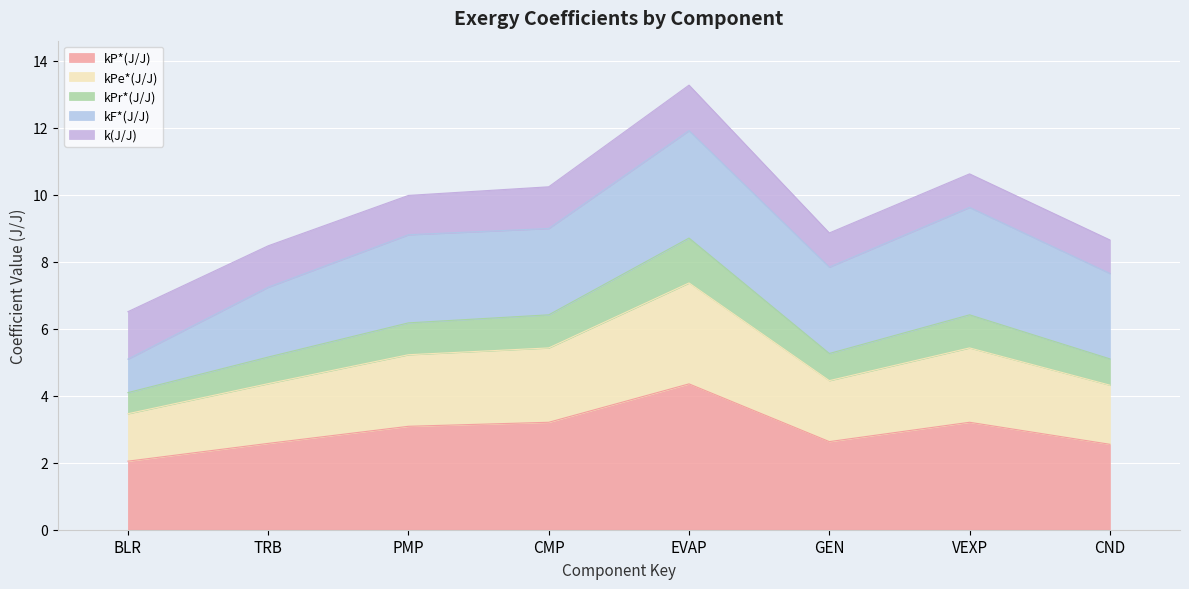

What is the total value across all series at CND?

8.7